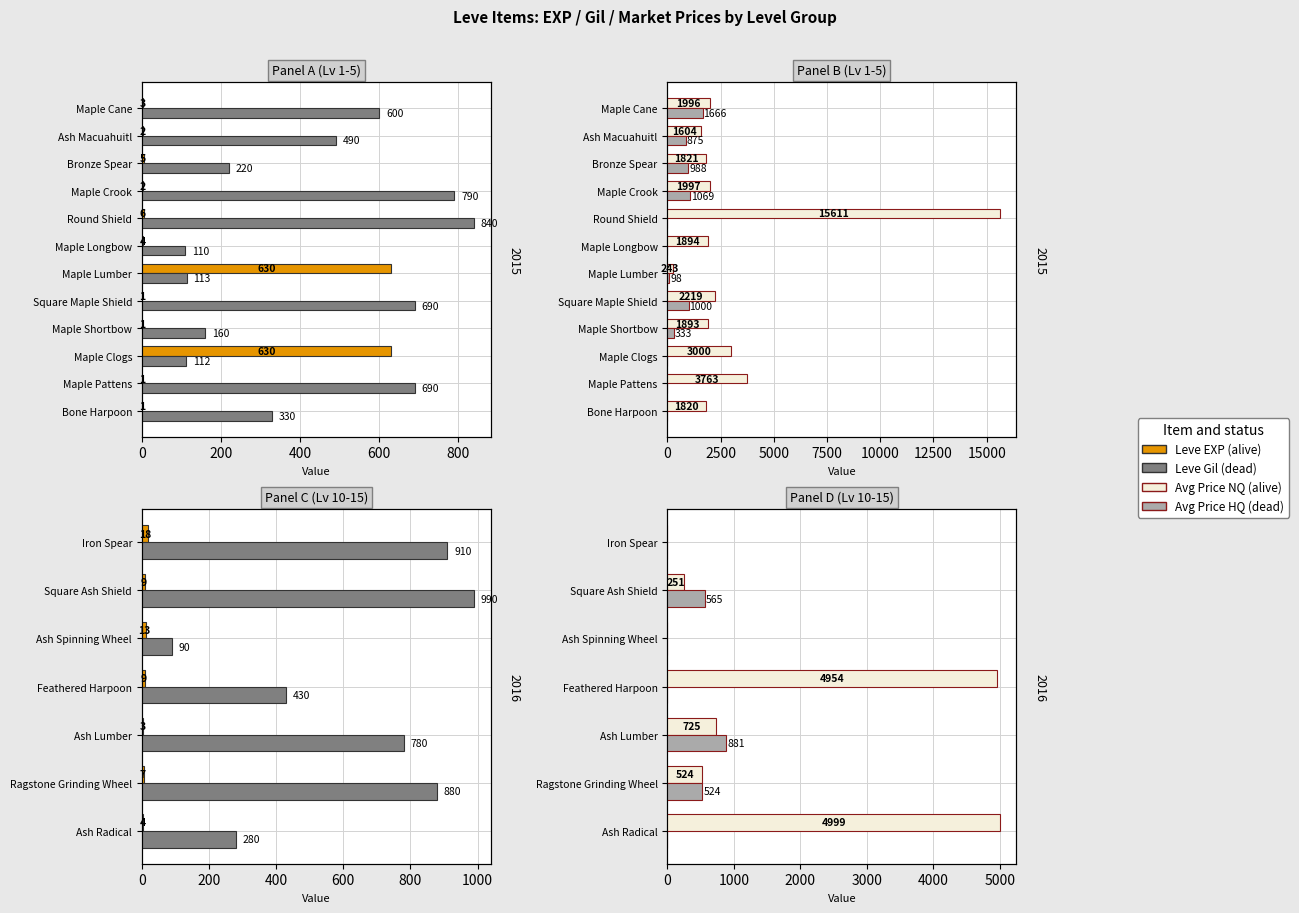

Which series has the largest range (max minus min)?

currentAveragePrice